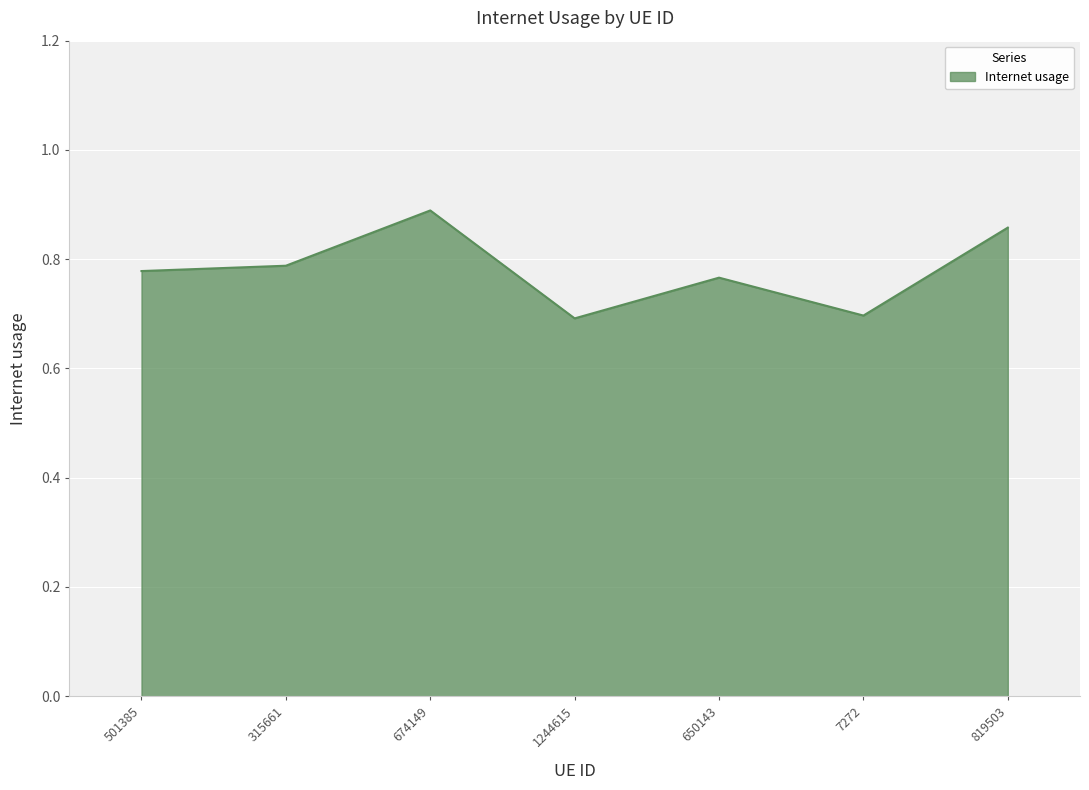

What is the minimum value shown in the chart?

0.7